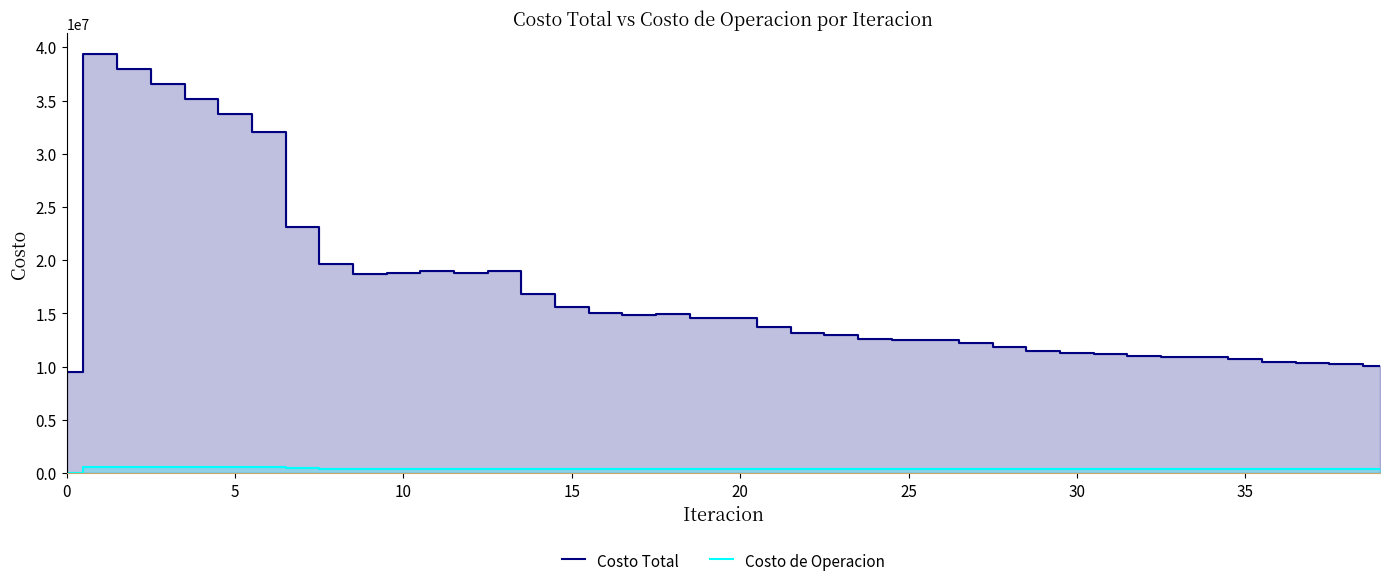

Between 0 and 10, which series saw the biggest shift?

Costo Total